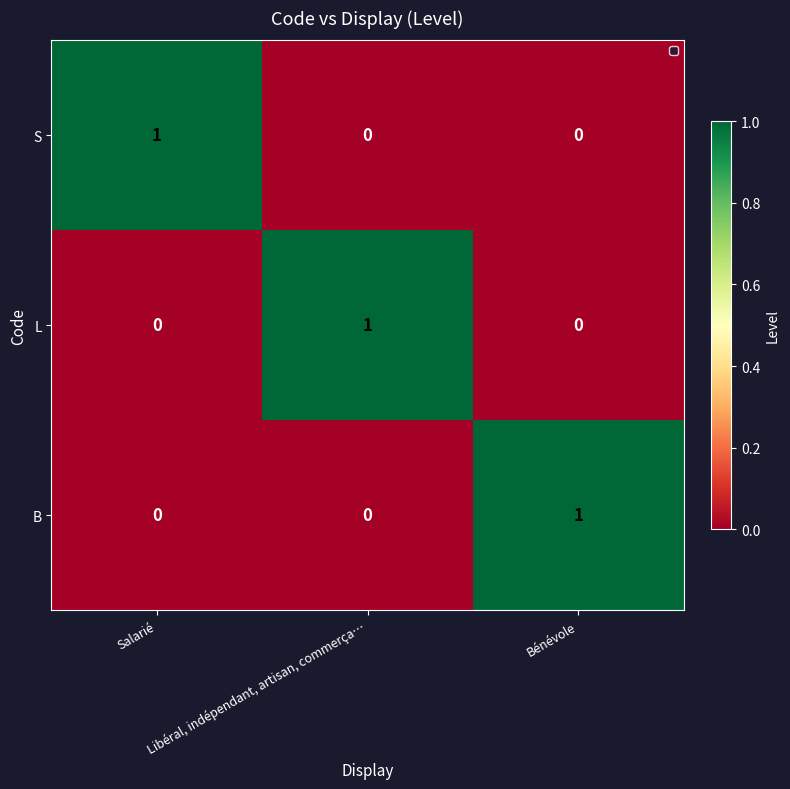

Is the value of B at Bénévole greater than the value of L at Bénévole?

Yes